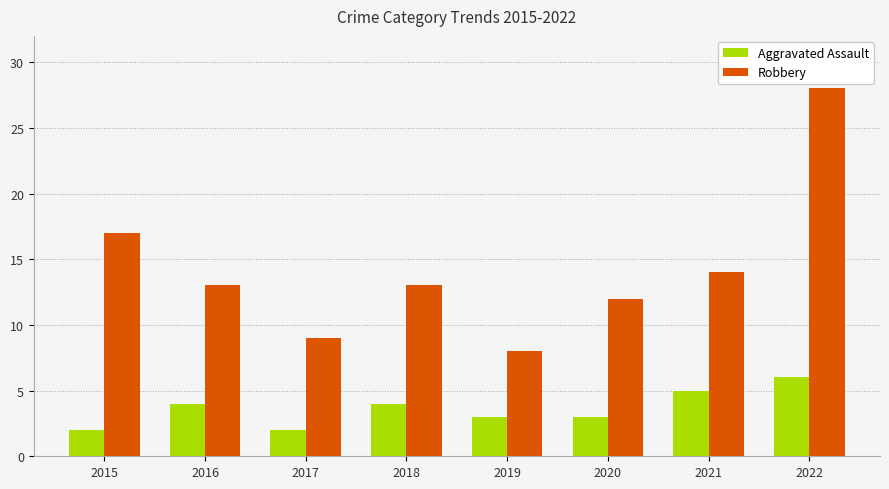

At which category is the sum across all series the highest?

2022